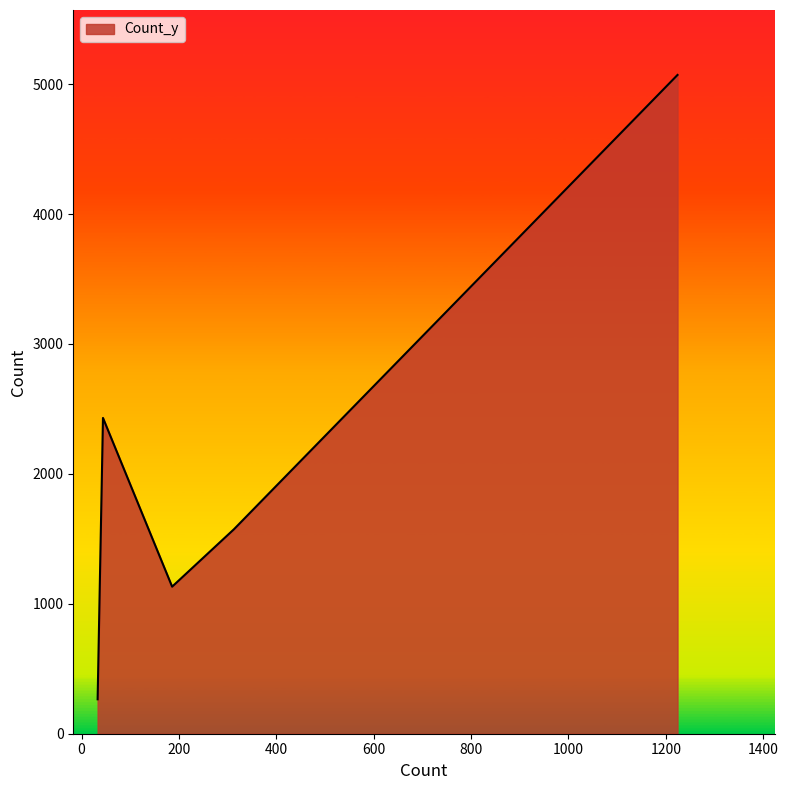

What is the smallest value displayed?

265